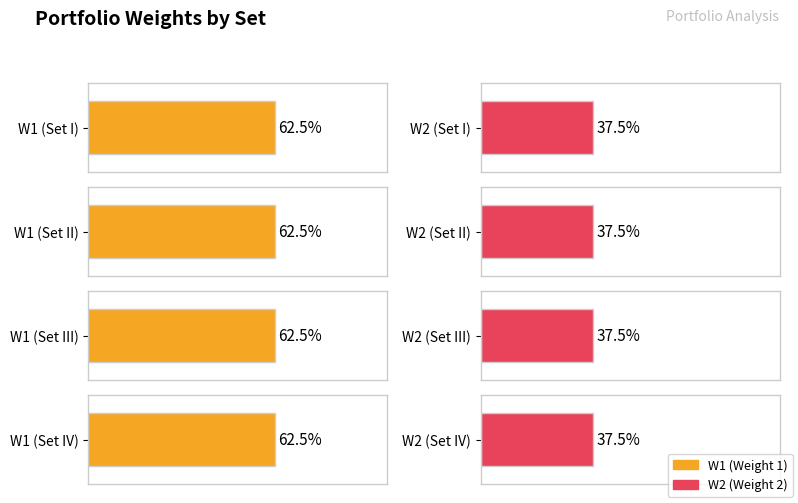

The value of W2 at Set IV is 0.6. True or false?

False